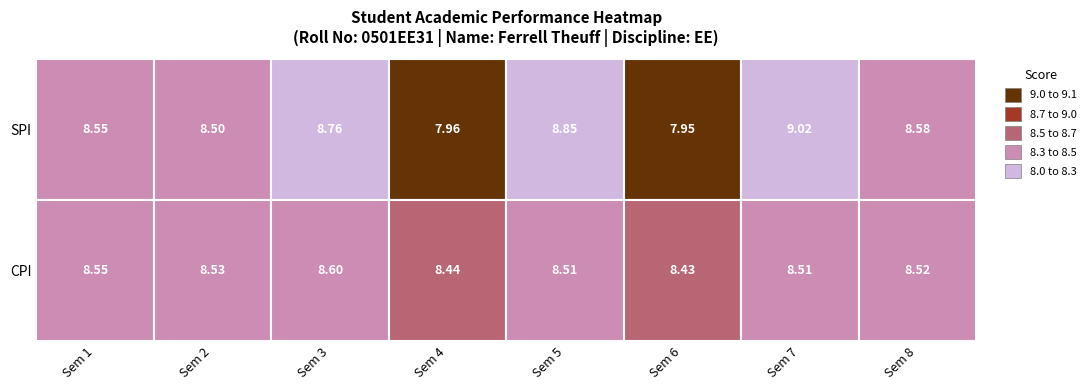

At how many categories does at least one series exceed 8?

8